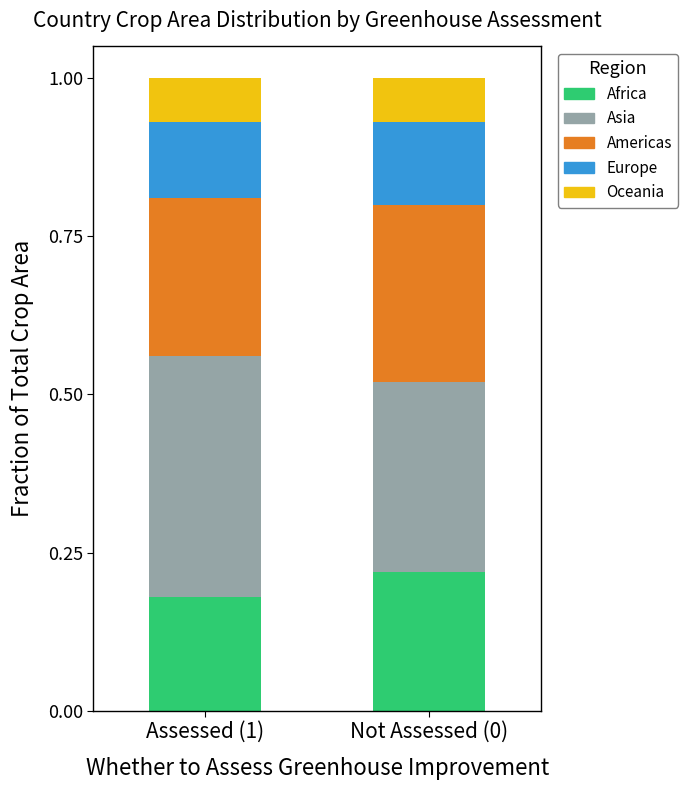

Rank the categories by Africa value from highest to lowest.

Not Assessed (0), Assessed (1)